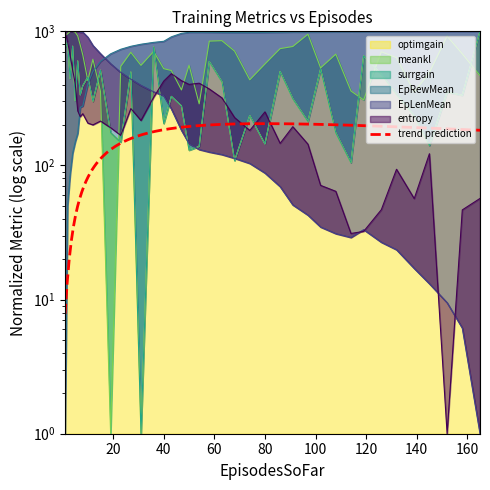

Is the value of meankl at 23 greater than the value of optimgain at 86?

Yes